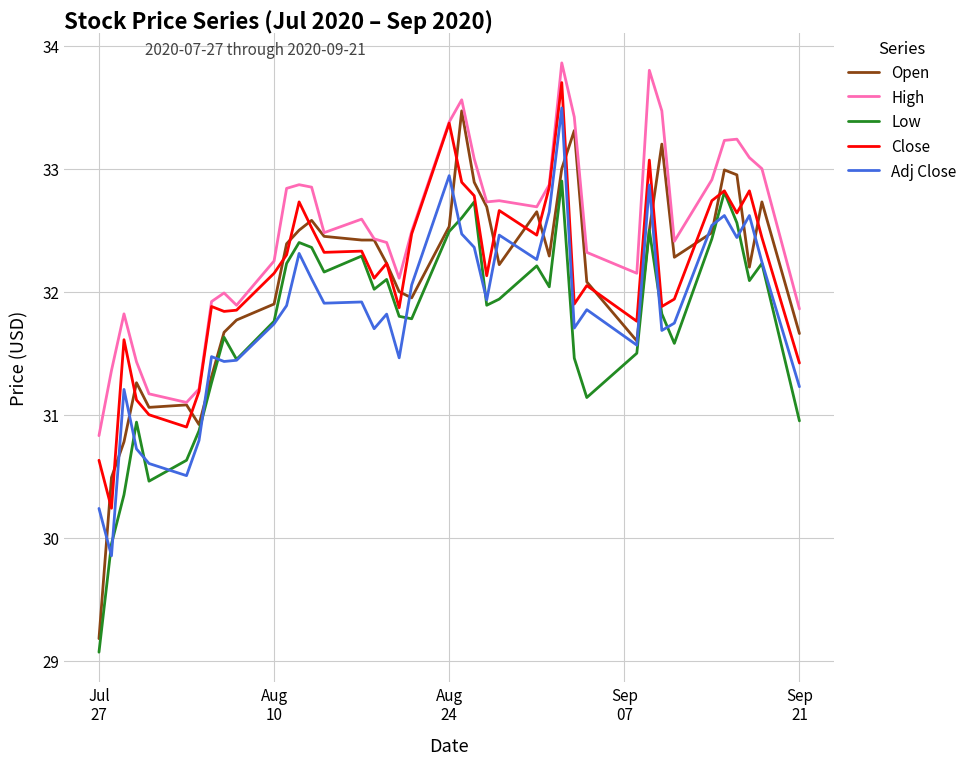

True or false: High and Low intersect in this chart.

False